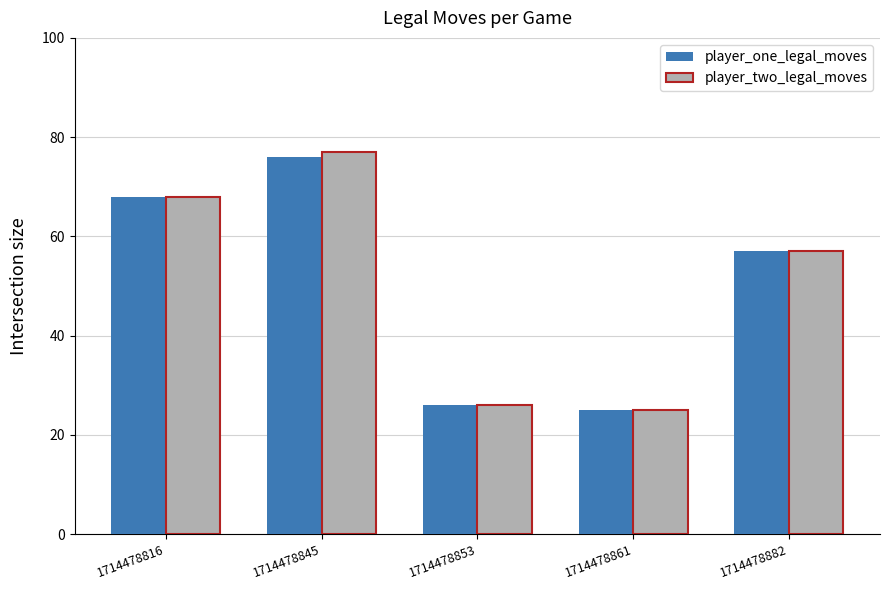

Is it true that player_one_legal_moves equals 25 at 1714478861?

True